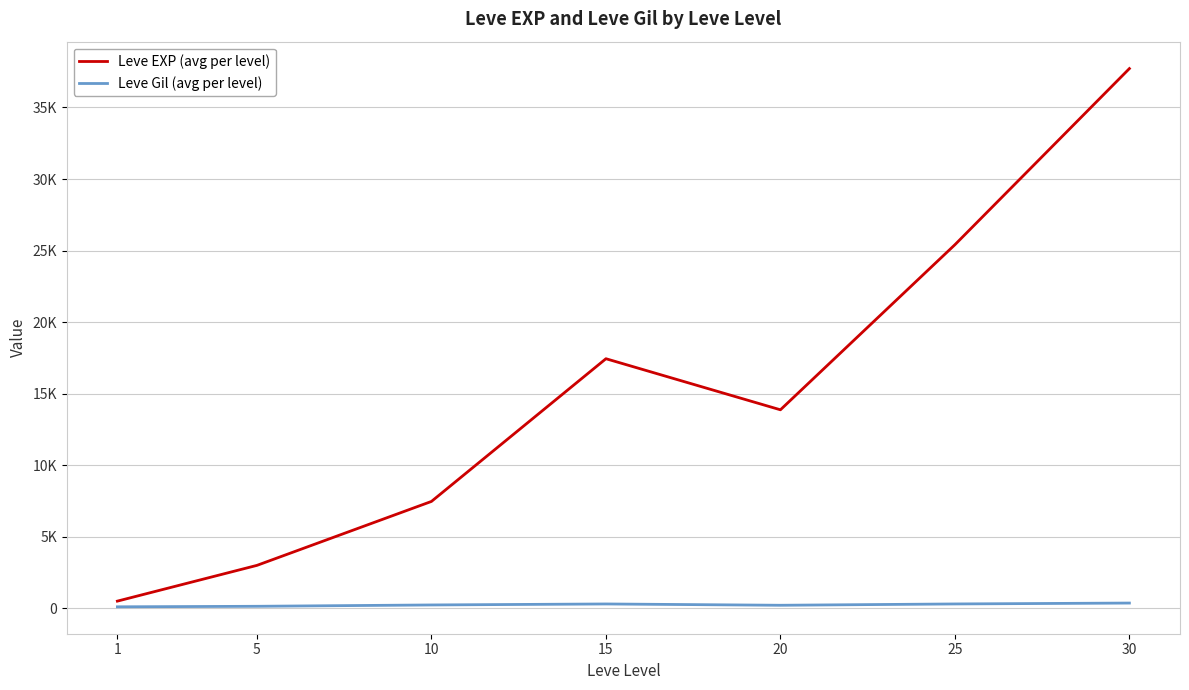

What is the total value across all series at 5?

3157.7